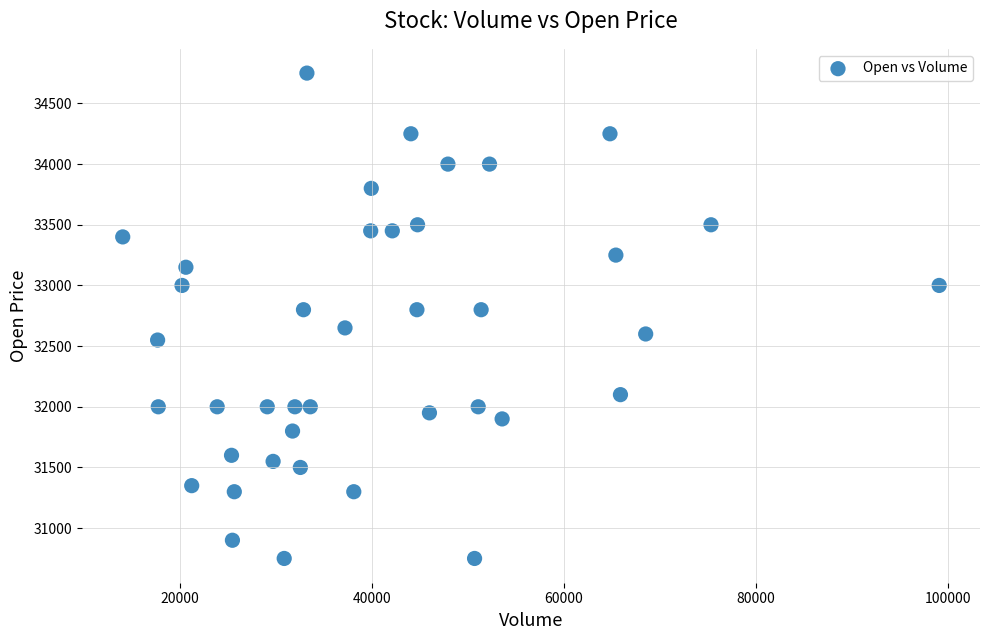

What is the range of X values (max minus min)?

85028